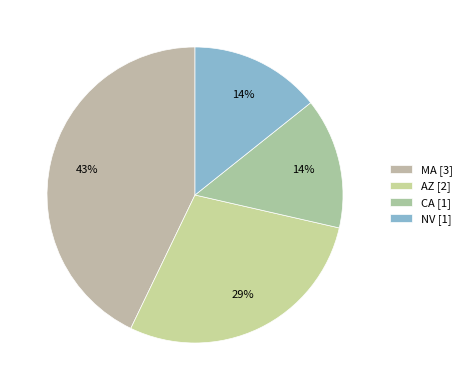

Which category has the biggest portion of the pie?

MA